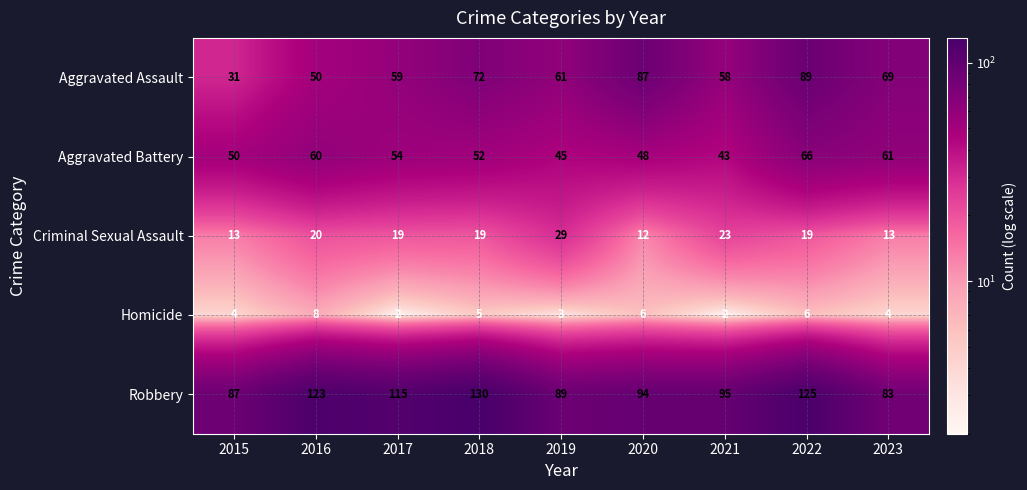

What is the approximate value of Homicide at 2016?

8